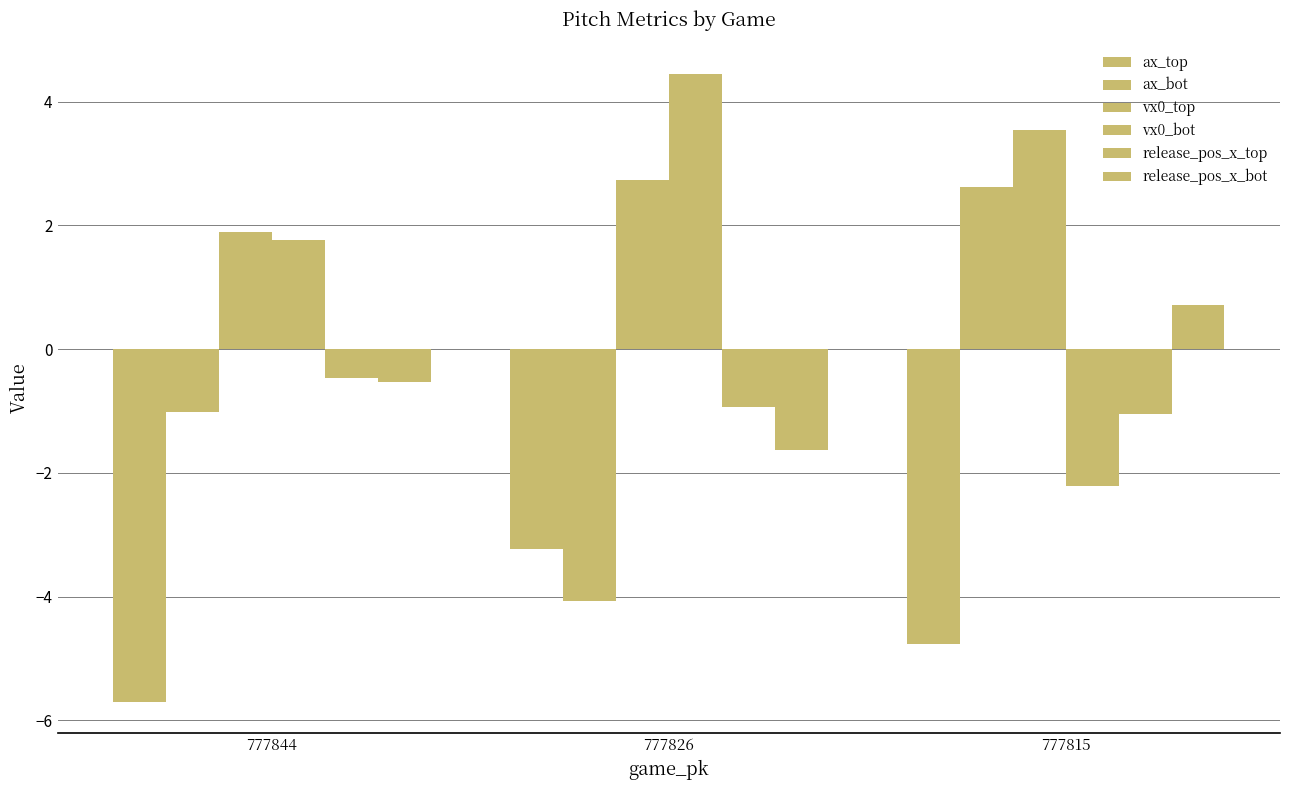

What is the sum of the ax_bot values at 777844 and 777815?

1.6